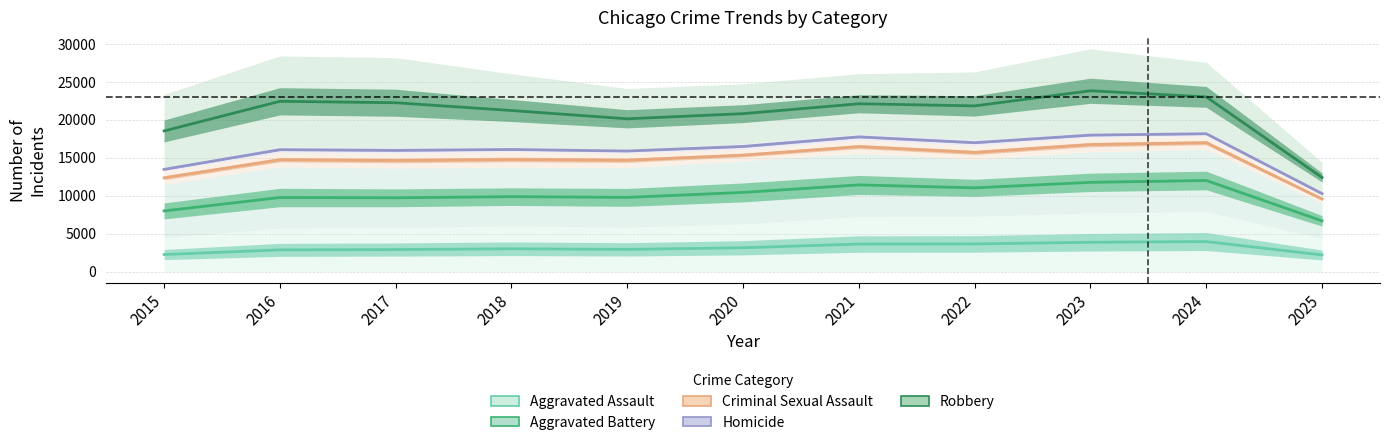

What is the value of the Robbery point at the 9th from the left?

23822.0